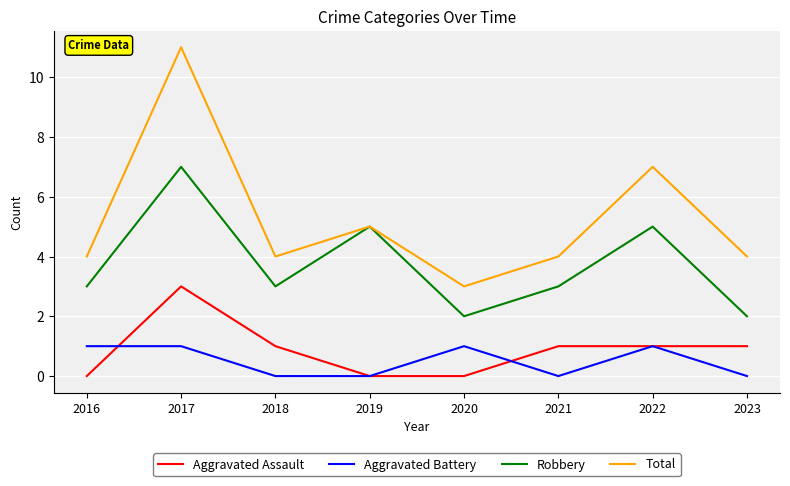

How many categories are shown in the chart?

8